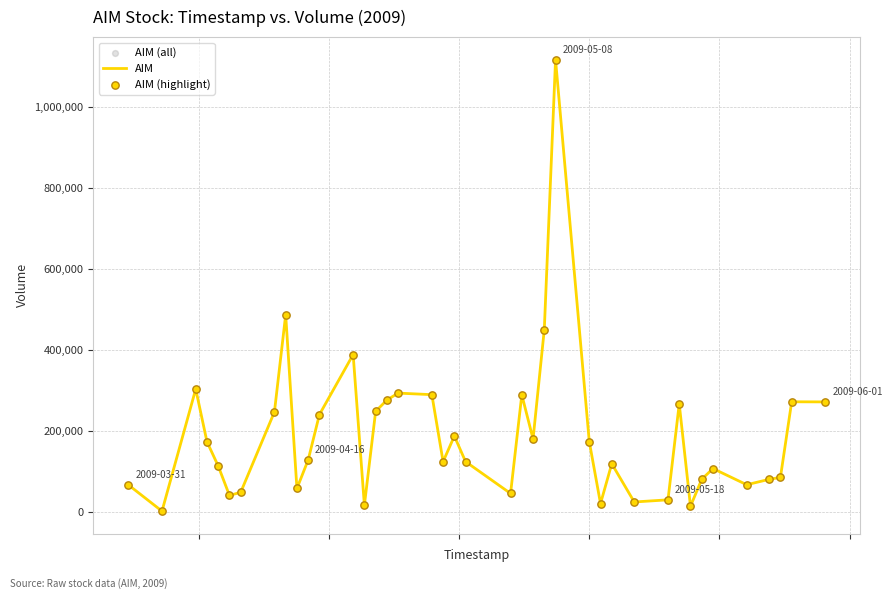

What is the difference between the maximum and minimum values?

1116267